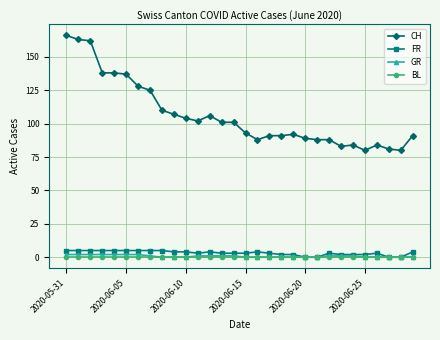

Which series has the widest spread of values?

CH